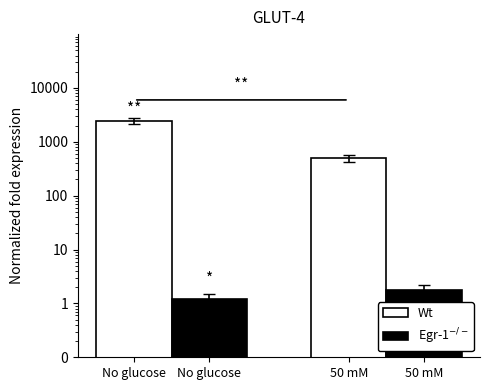

Count the Wt values in the range 500 to 2436.

2